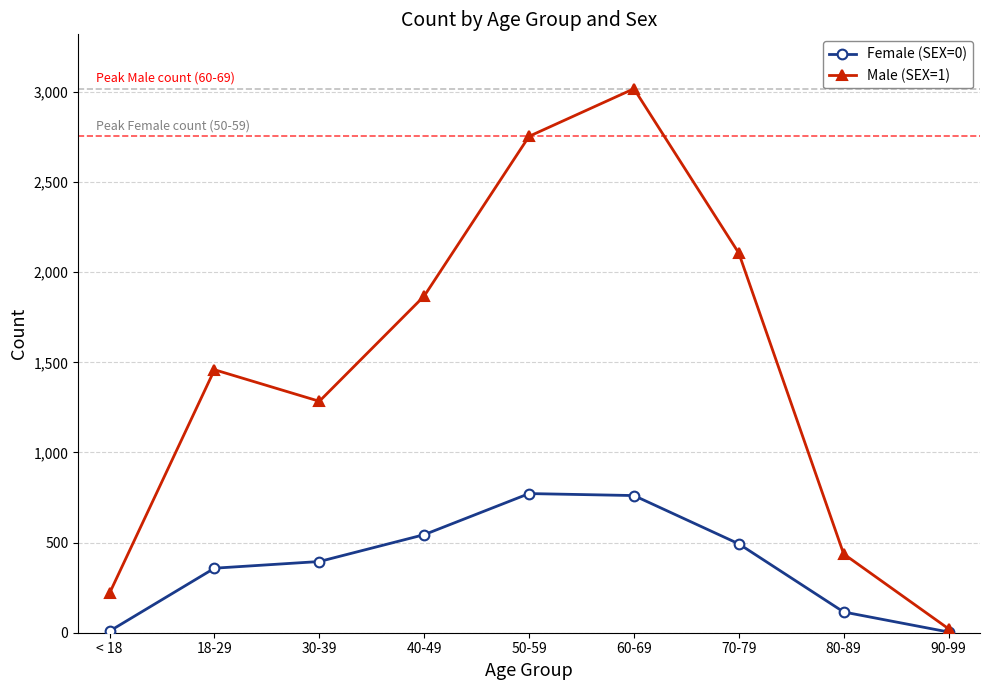

At which category is the sum across all series the highest?

60-69